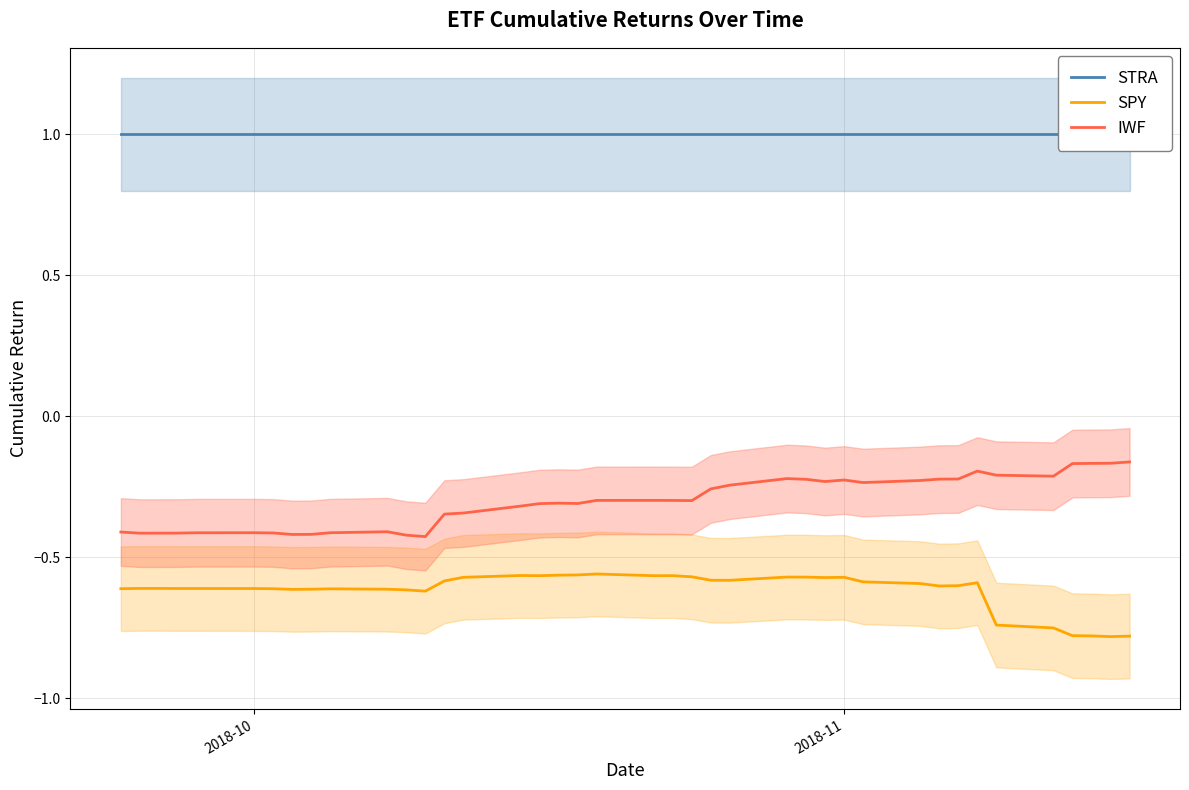

True or false: IWF and SPY intersect in this chart.

False